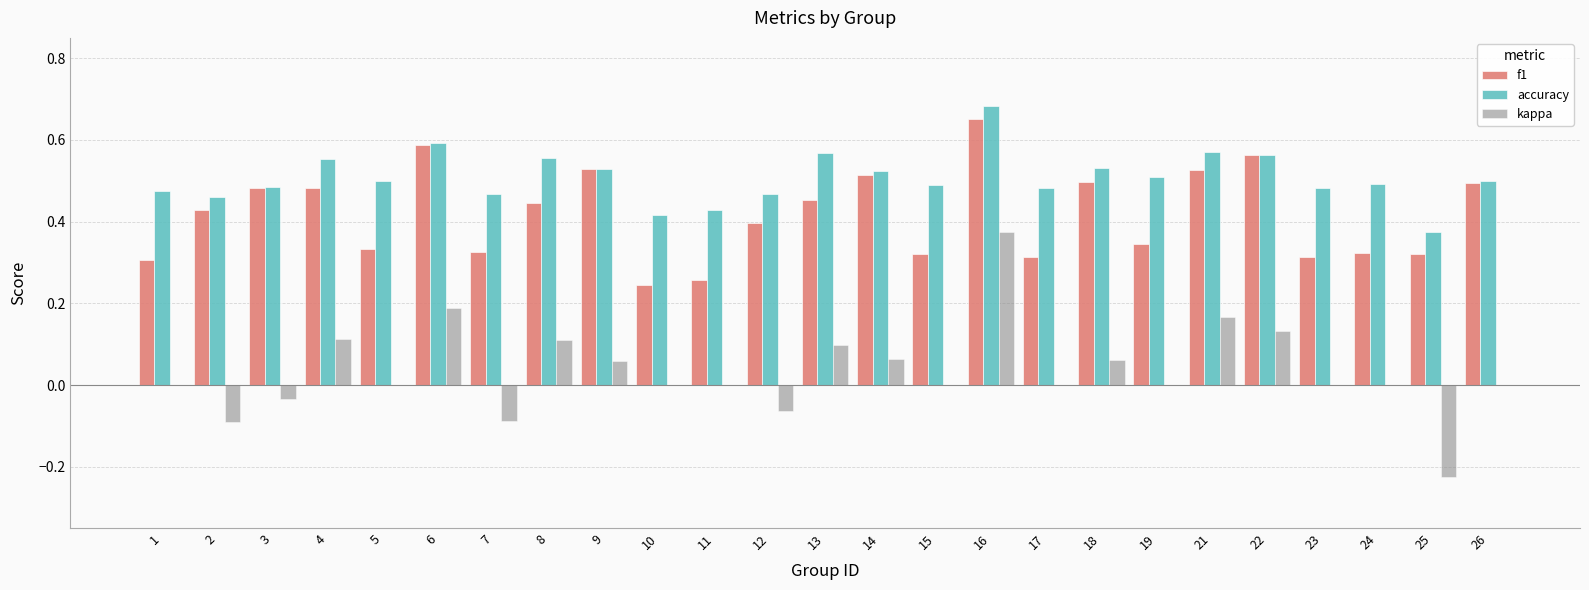

The value of f1 at 11 is 0.5. True or false?

False